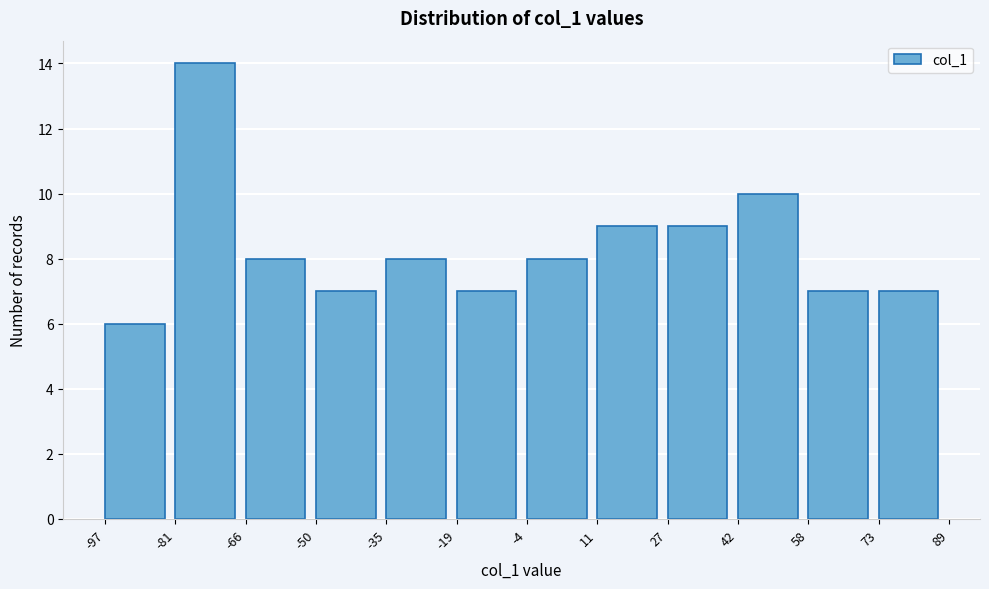

What is the height of the bar covering -50 to -35 on the x-axis? The values are not printed on the chart, so give them approximately, as read against the axis.

7